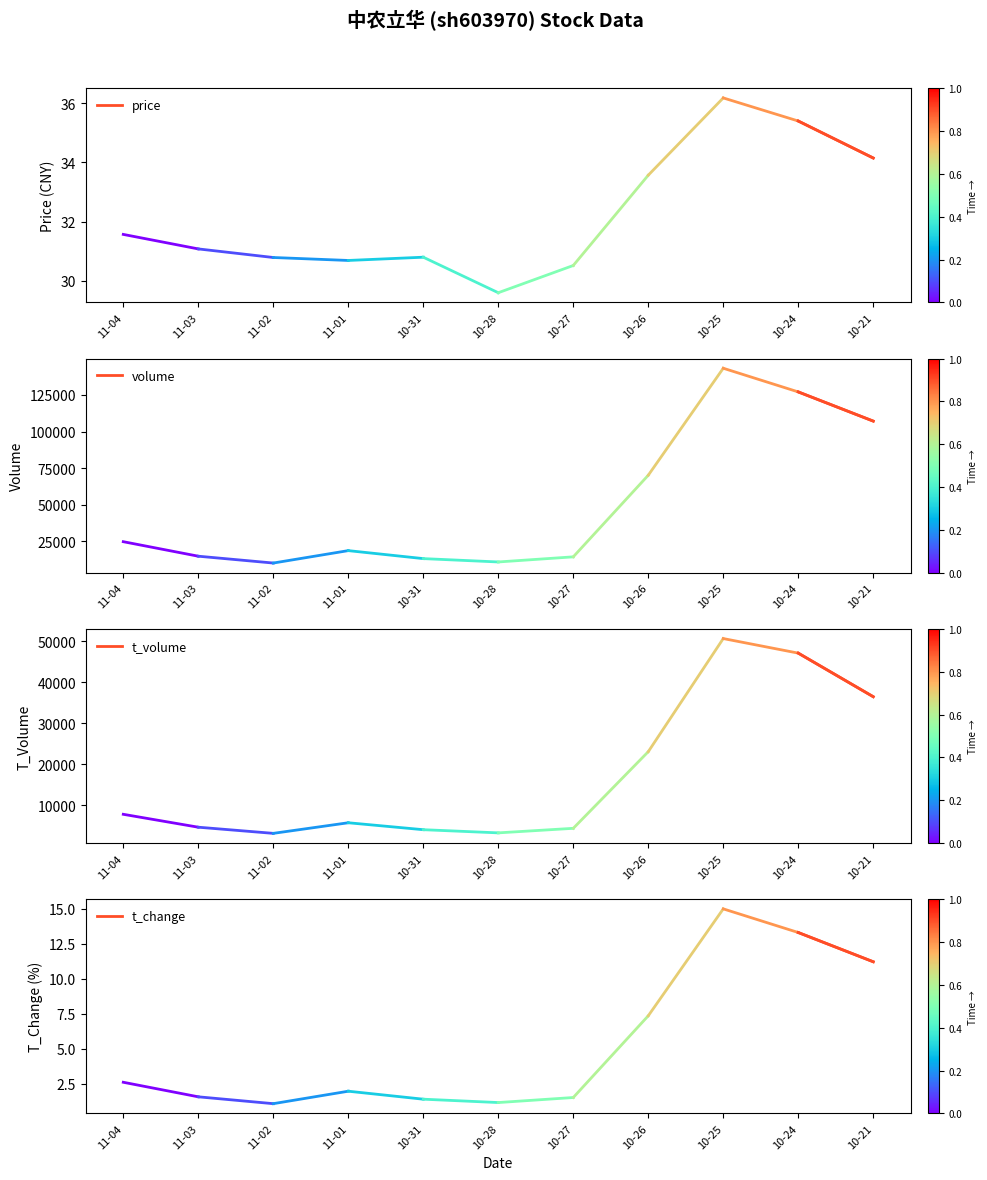

Rank the series at 10-21 from lowest to highest value.

t_change, price, t_volume, volume